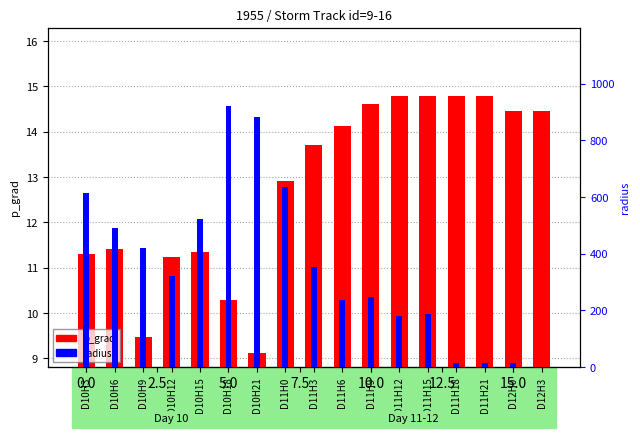

Which series has the largest total across all categories?

radius